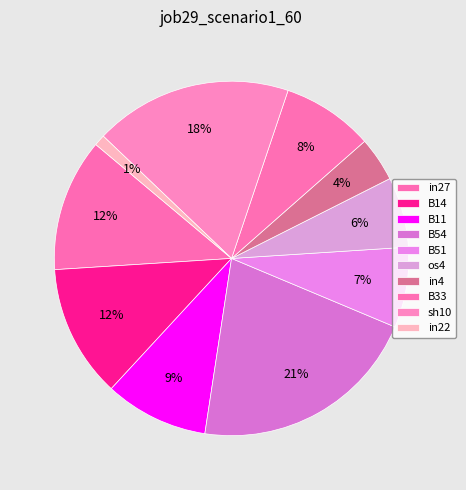

The B54 slice represents 21% of the pie. True or false?

True